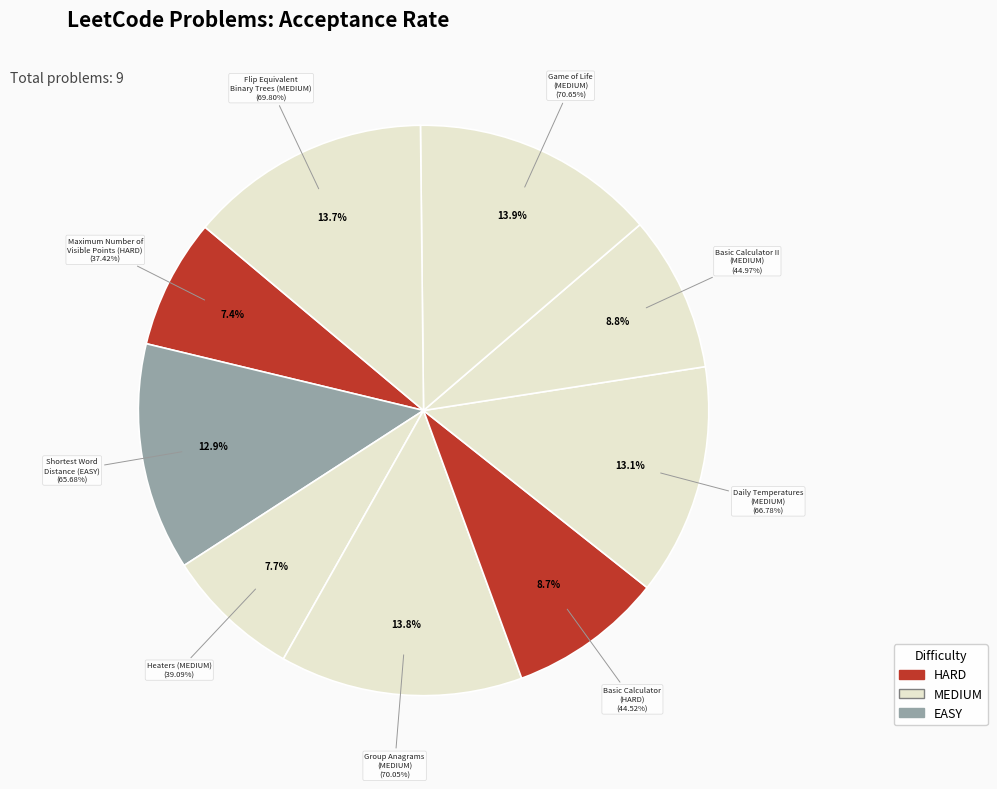

Rank the categories by value from highest to lowest.

Game of Life
(MEDIUM), Group Anagrams
(MEDIUM), Flip Equivalent
Binary Trees (MEDIUM), Daily Temperatures
(MEDIUM), Shortest Word
Distance (EASY), Basic Calculator II
(MEDIUM), Basic Calculator
(HARD), Heaters (MEDIUM), Maximum Number of
Visible Points (HARD)